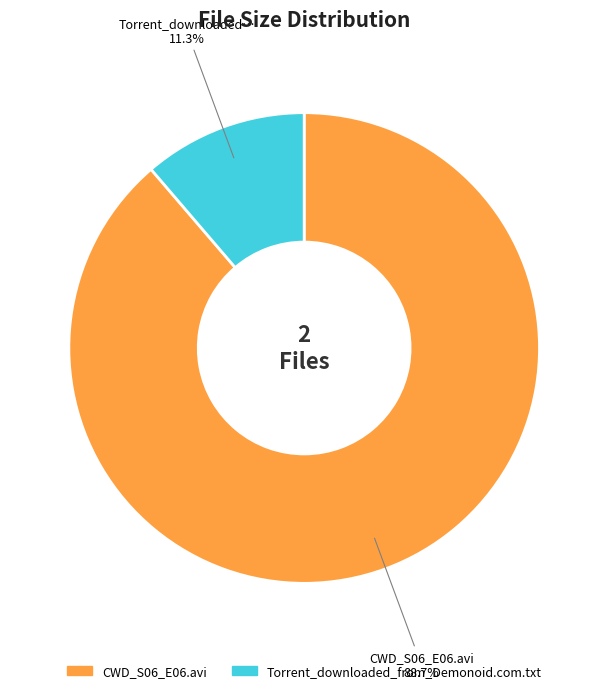

The Torrent_downloaded_from_Demonoid.com.txt slice represents 11% of the pie. True or false?

True